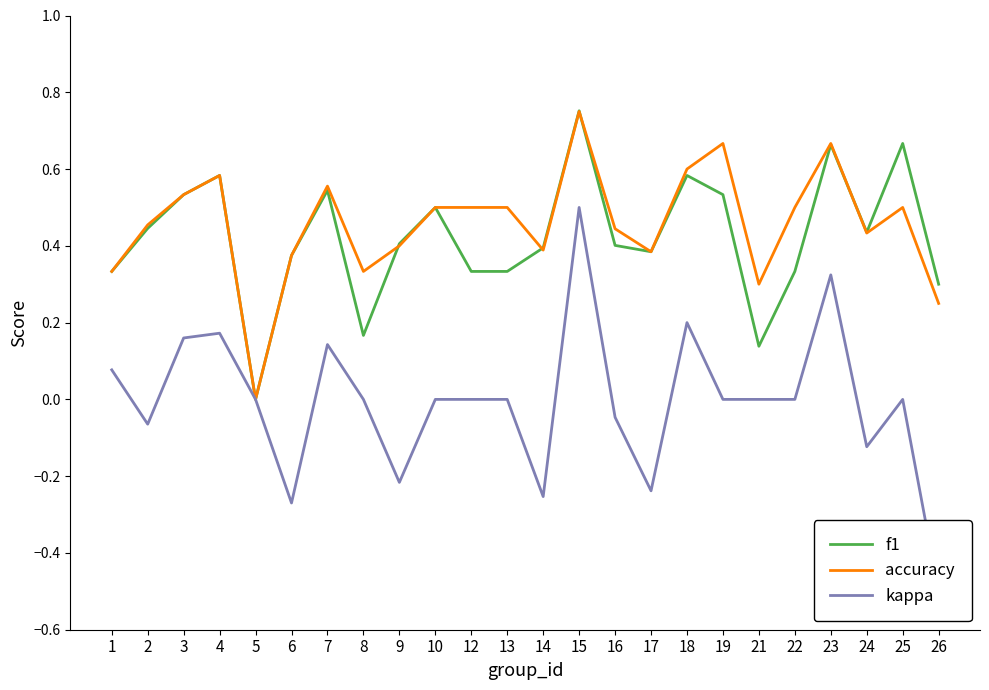

What is the average value of the accuracy series?

0.5